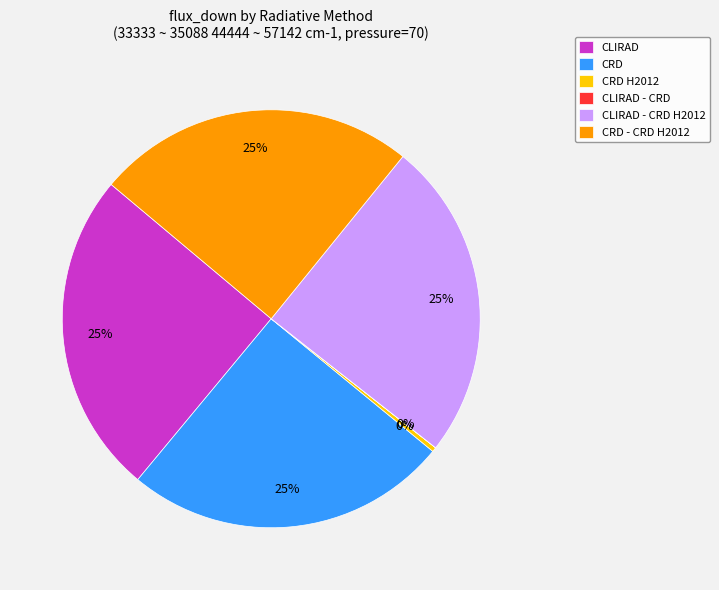

To the nearest percent, what percentage of the pie is CRD?

25%